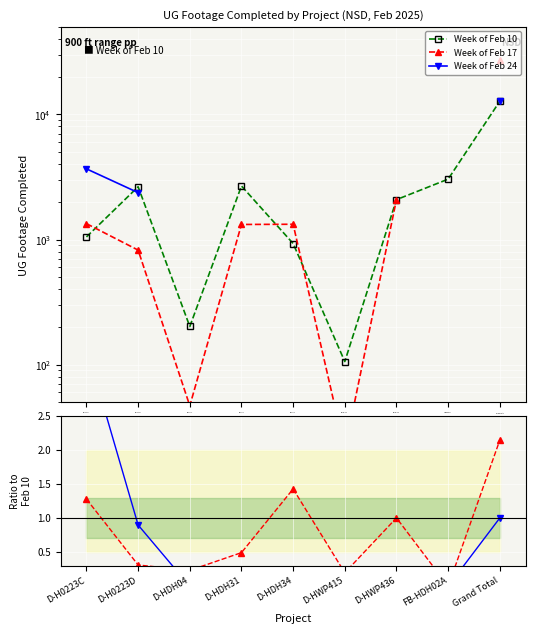

Between which two adjacent categories do Week of Feb 24 and Week of Feb 17 first intersect?

D-H0223D and D-HDH04